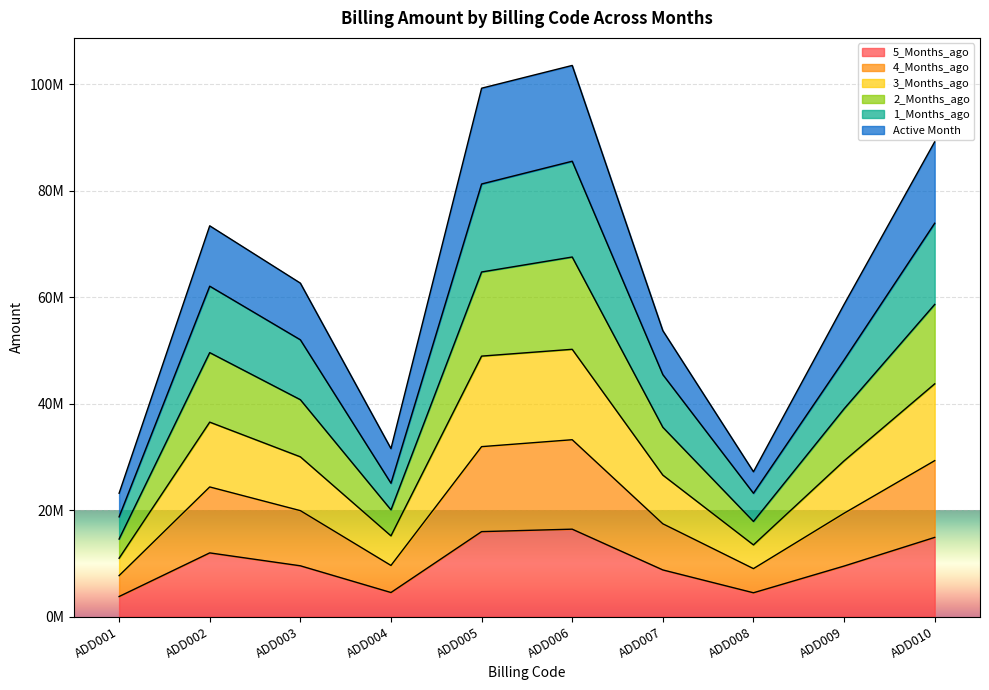

Where is the first local maximum for 4_Months_ago?

ADD002